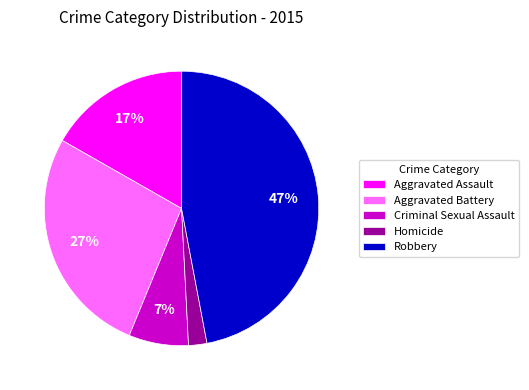

Which has a higher value, Criminal Sexual Assault or Homicide?

Criminal Sexual Assault